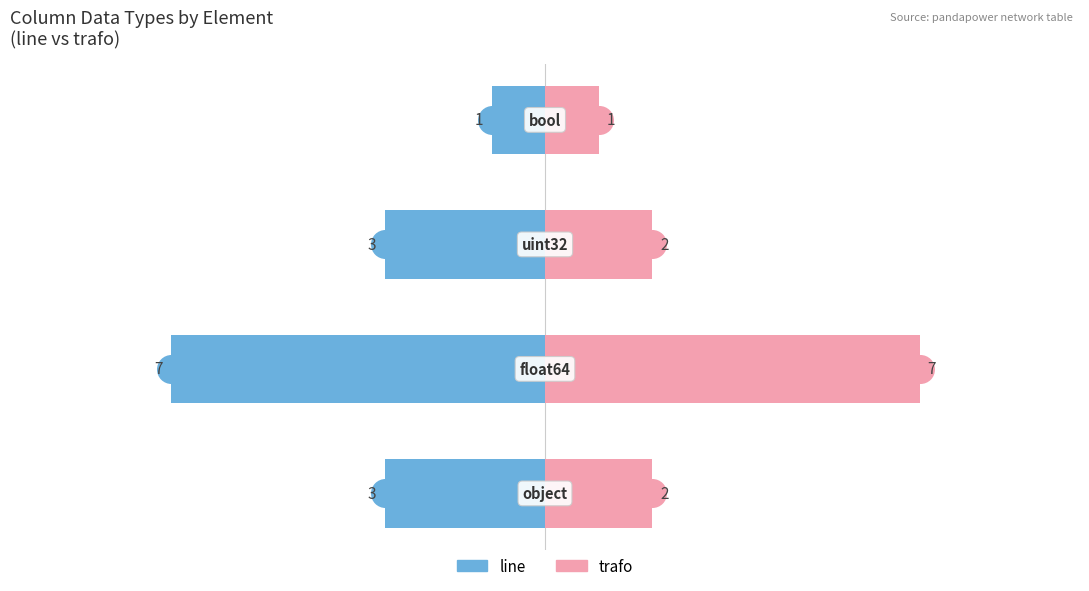

How many bars are there in each group?

2